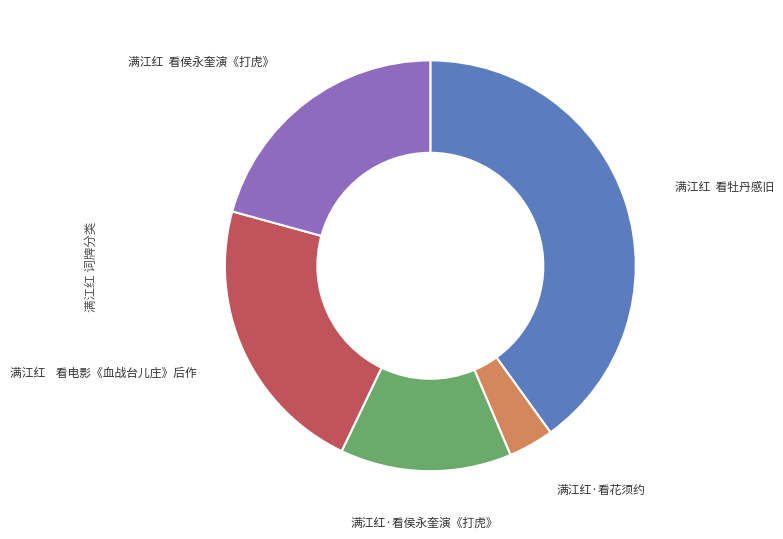

Is there any slice that represents more than half of the pie?

No